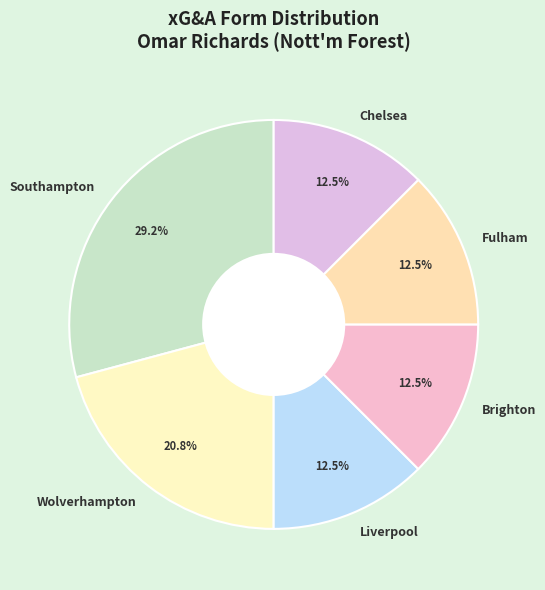

Is there any slice that represents more than half of the pie?

No